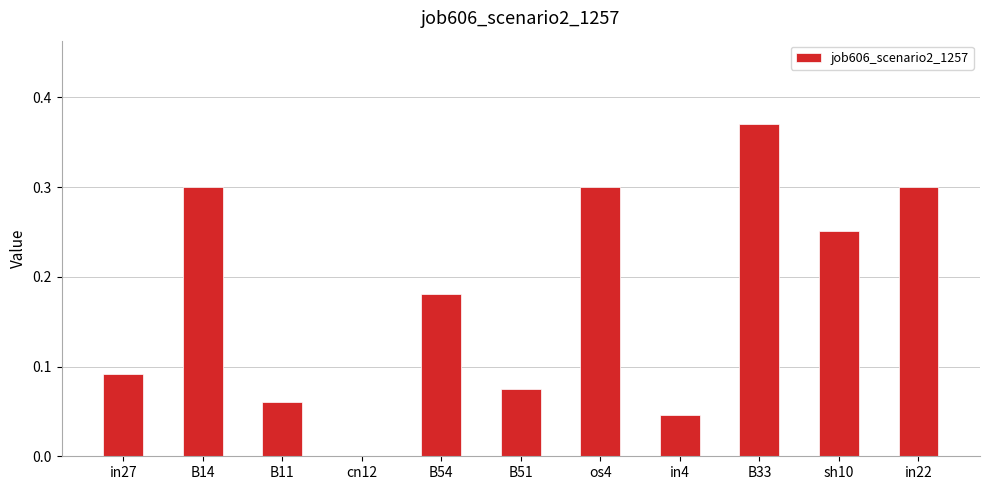

The value at B14 is 0.3. True or false?

True